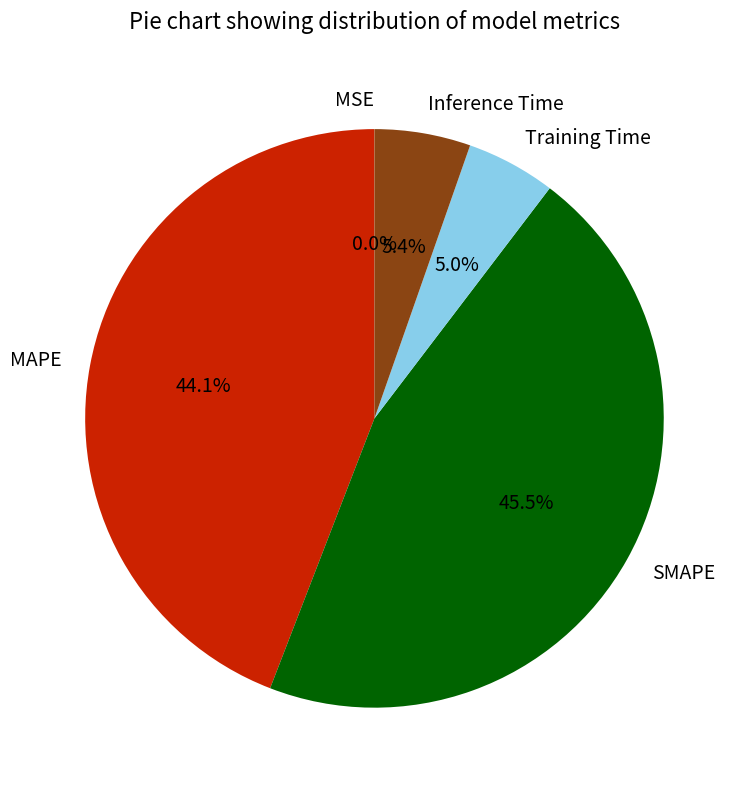

Does Inference Time account for over 50% of the chart?

No